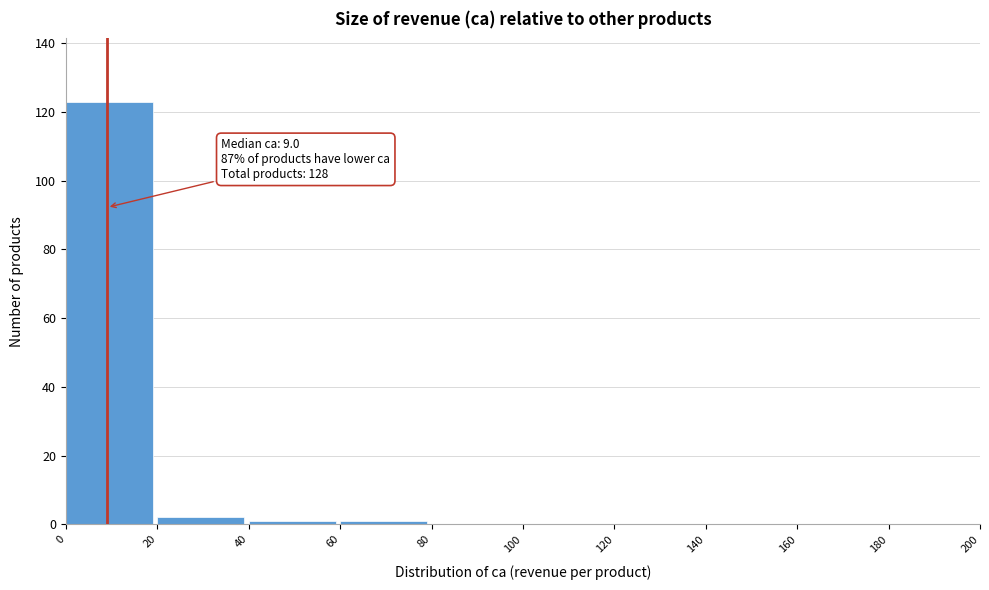

Which range on the x-axis has the tallest bar?

0 to 20